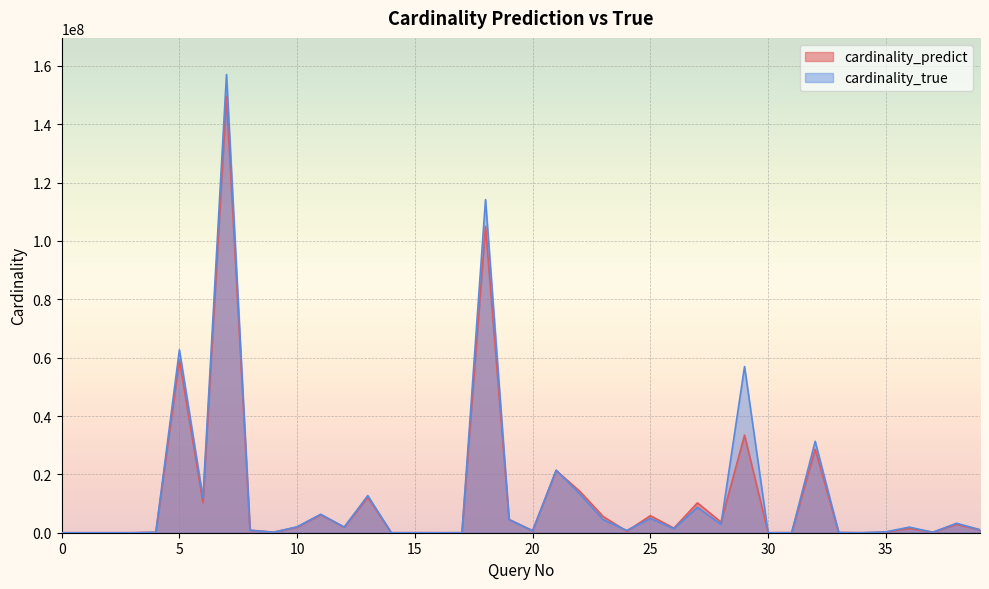

At which category does the chart reach its minimum across all series?

16